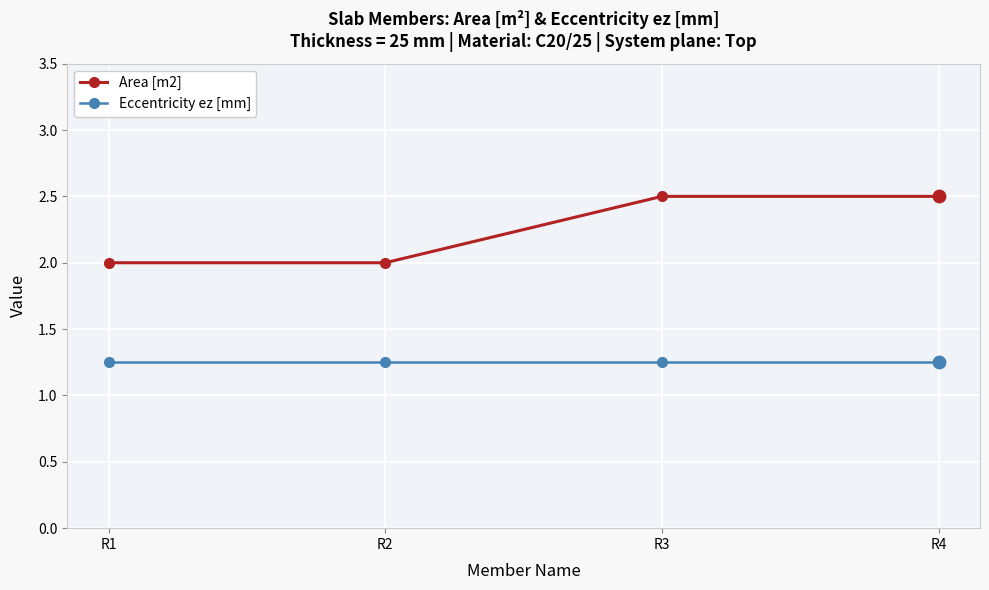

Is the value of Eccentricity ez [mm] at R1 greater than the value of Area [m2] at R1?

No